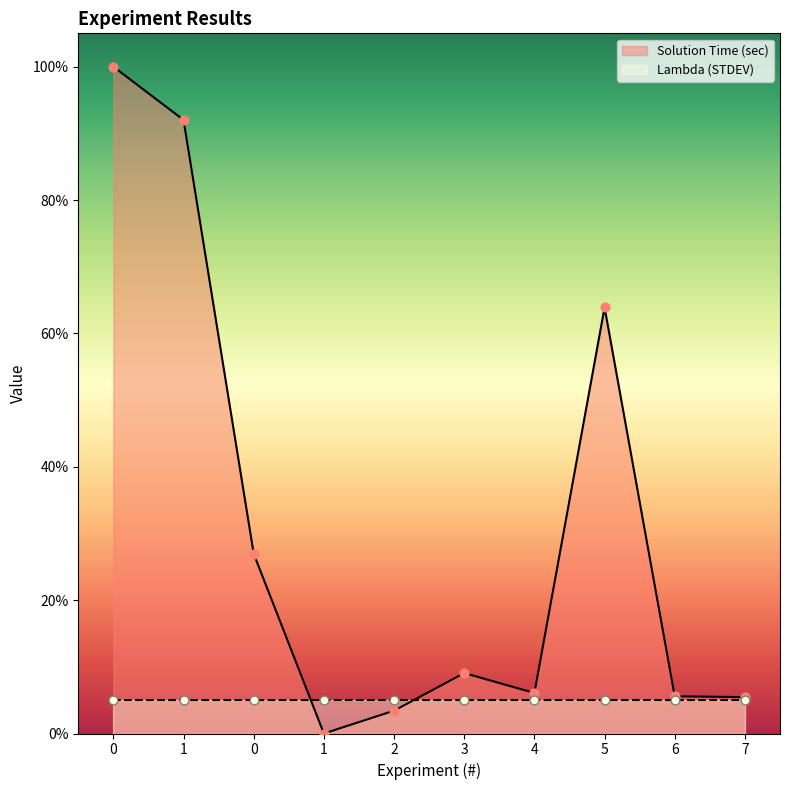

What is the change in value from 1 to 2?

+3.4